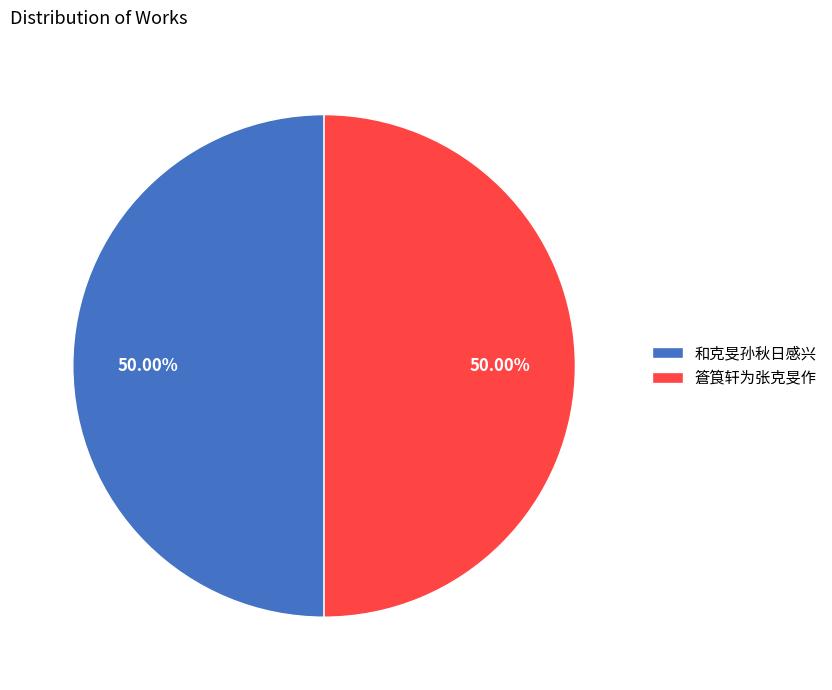

Combined, do 篬筤轩为张克旻作 and 和克旻孙秋日感兴 account for over 50%?

Yes